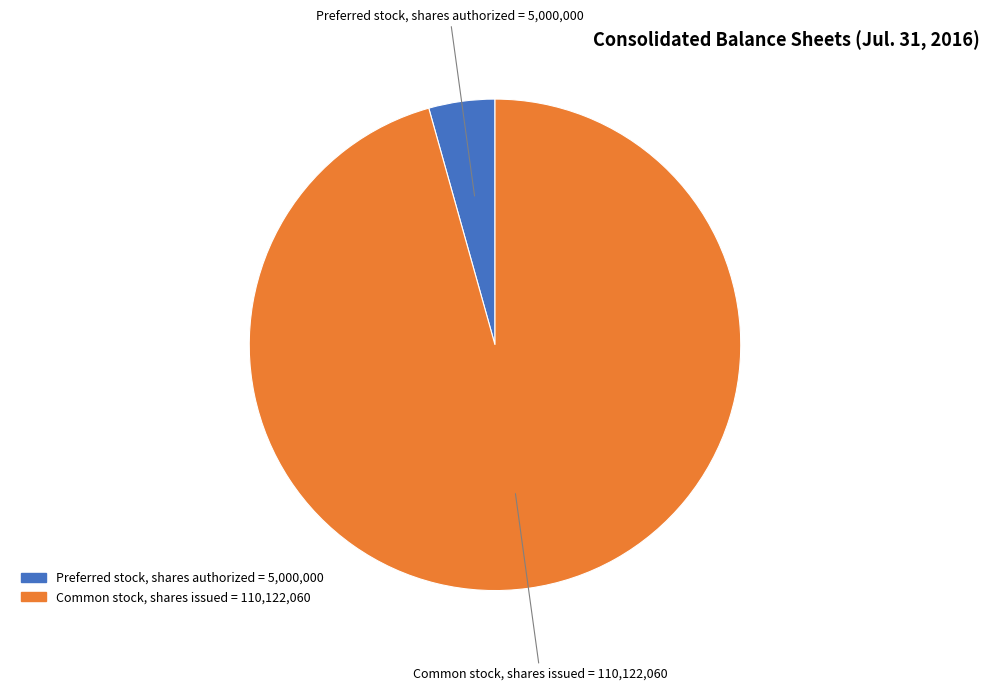

Does Common stock, shares issued represent more than half of the total?

Yes